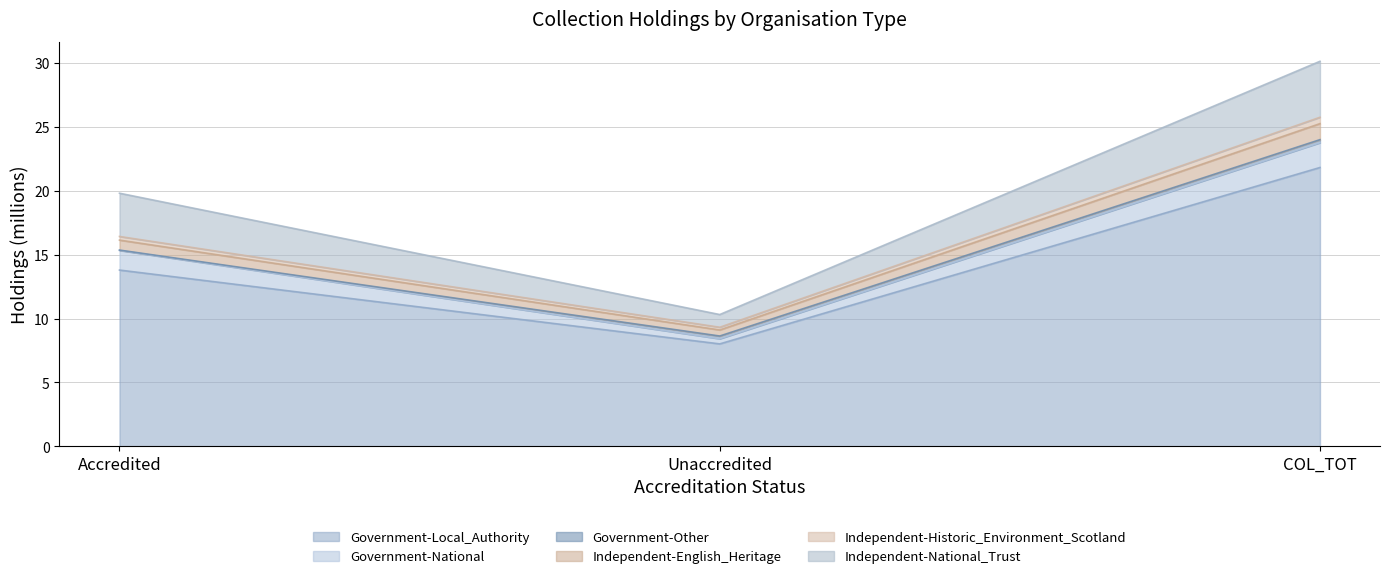

At which label does Independent-National_Trust first exceed 3?

Accredited